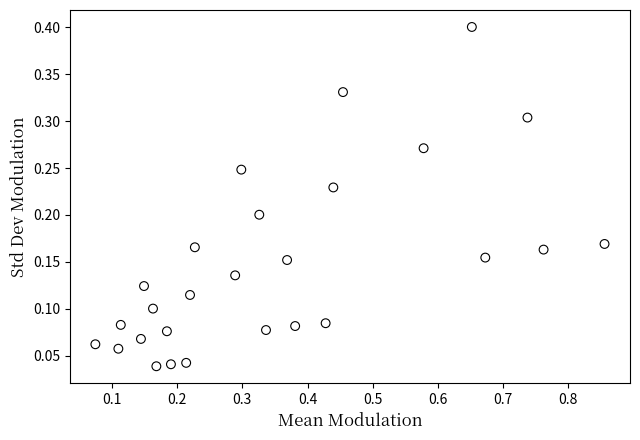

What is the range of X values (max minus min)?

0.8